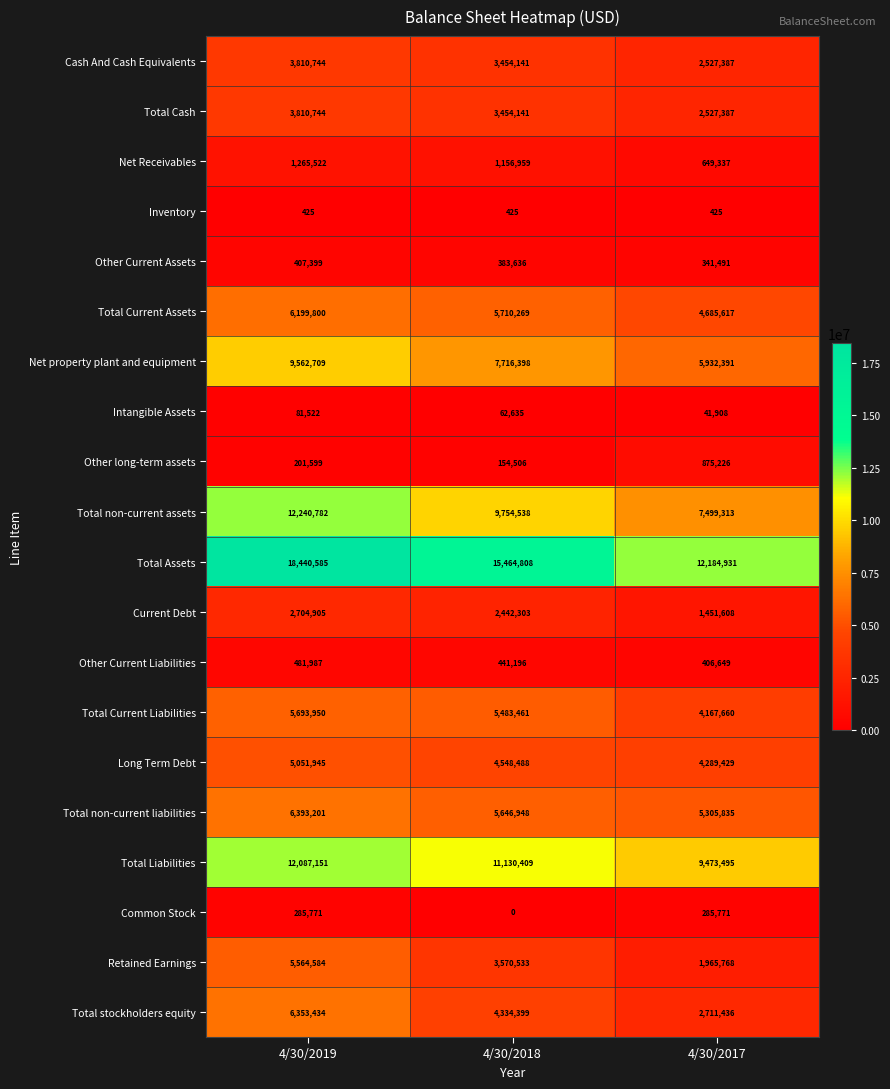

At how many categories does at least one series exceed 17806433?

1